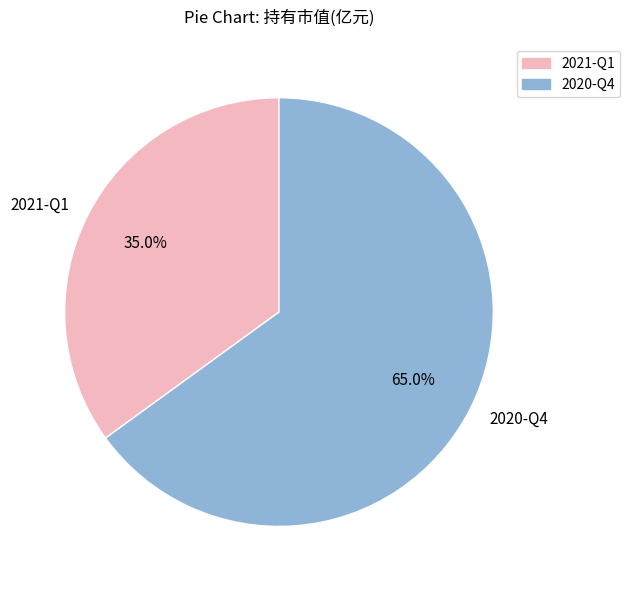

What is the majority slice?

2020-Q4